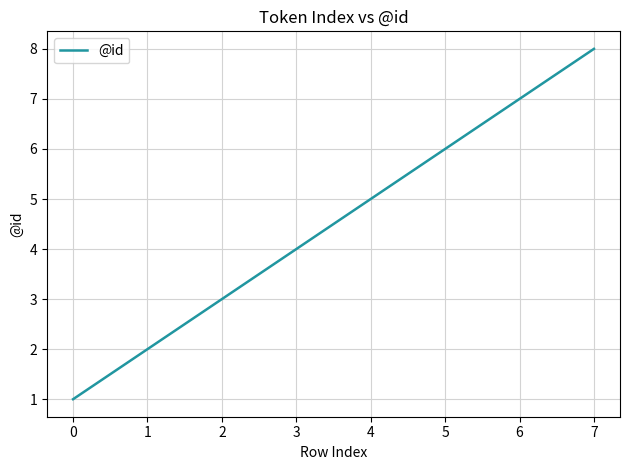

Does the chart have visible grid lines?

Yes